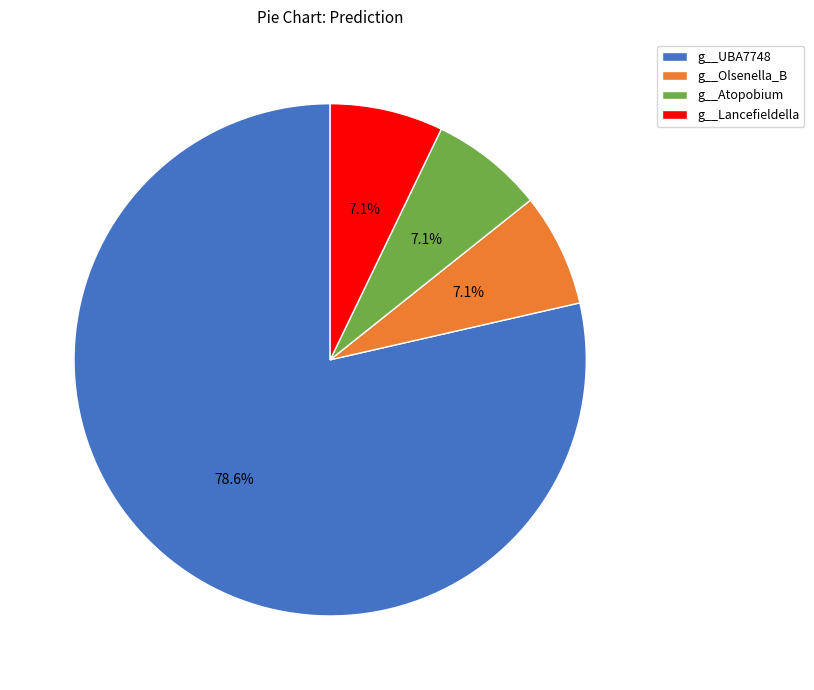

To the nearest percent, what portion does g__Olsenella_B represent?

7%